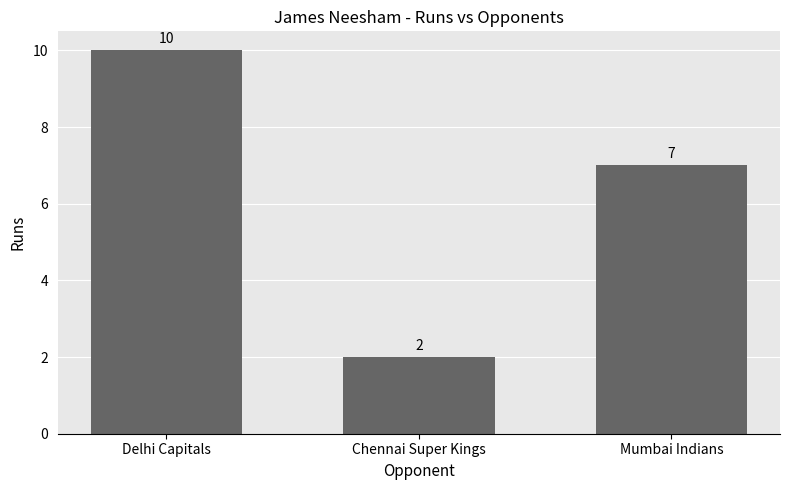

What is the label of the 1st bar from the left?

Delhi Capitals